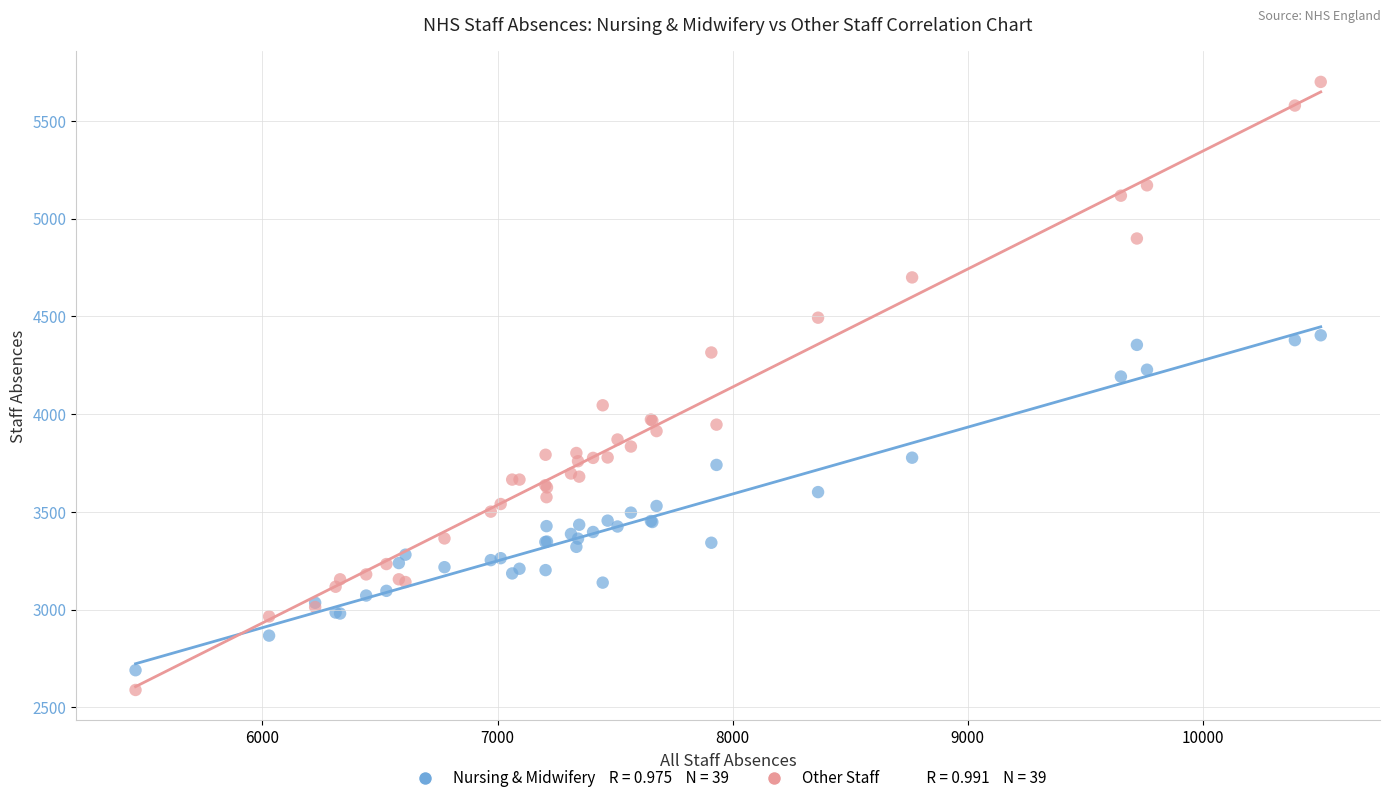

Across all series, what Y value is closest to 4144?

4192